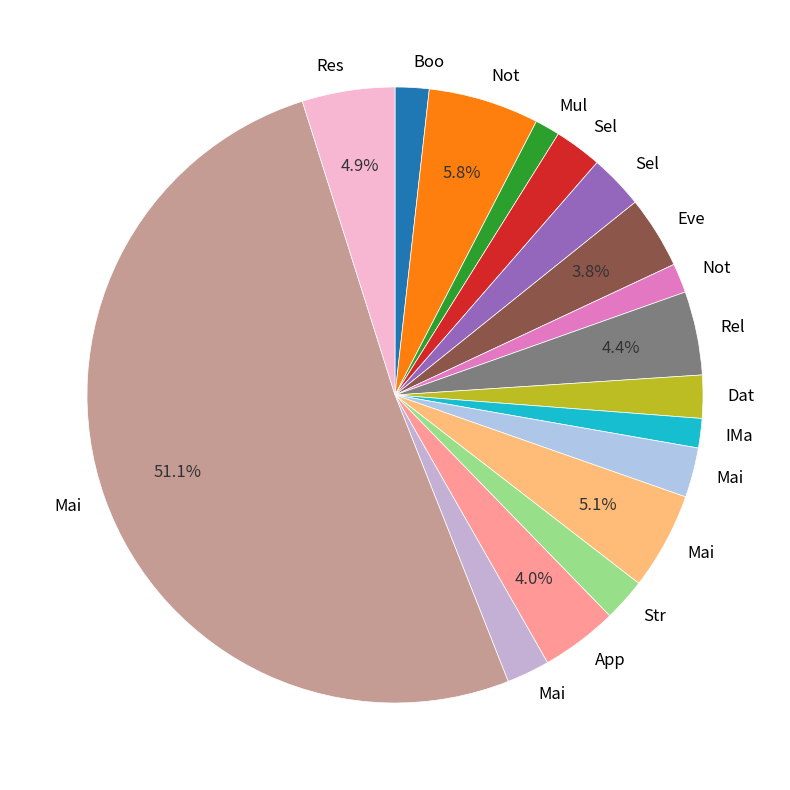

Which category accounts for the majority?

MainWindowViewModel